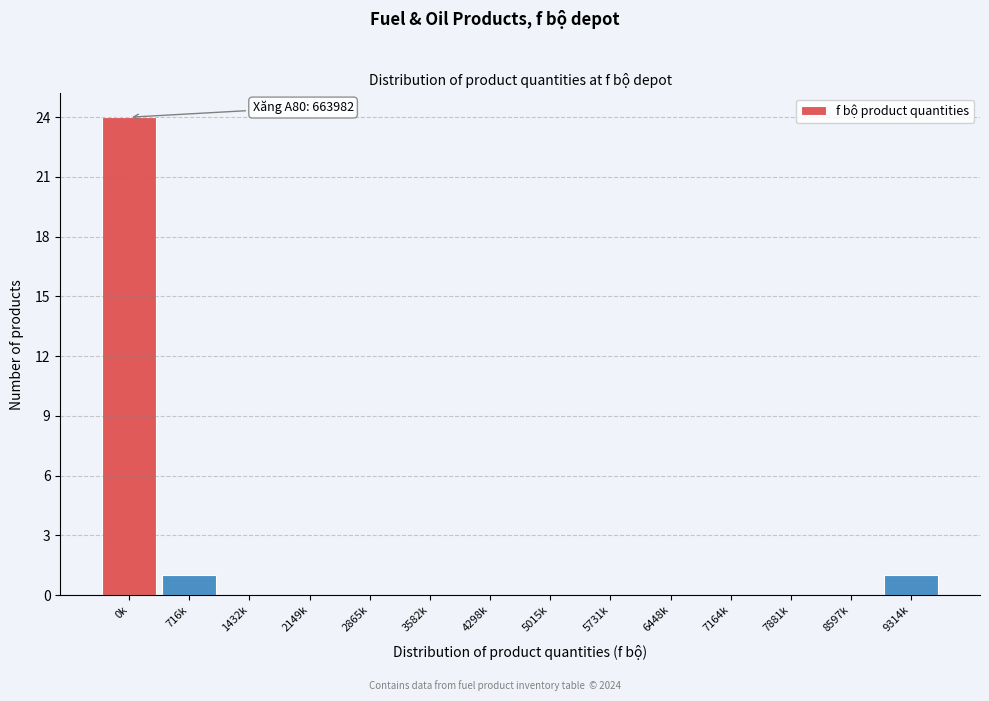

Reading left to right, what are all the values shown in this chart?

0k=24	716k=1	1432k=0	2149k=0	2865k=0	3582k=0	4298k=0	5015k=0	5731k=0	6448k=0	7164k=0	7881k=0	8597k=0	9314k=1